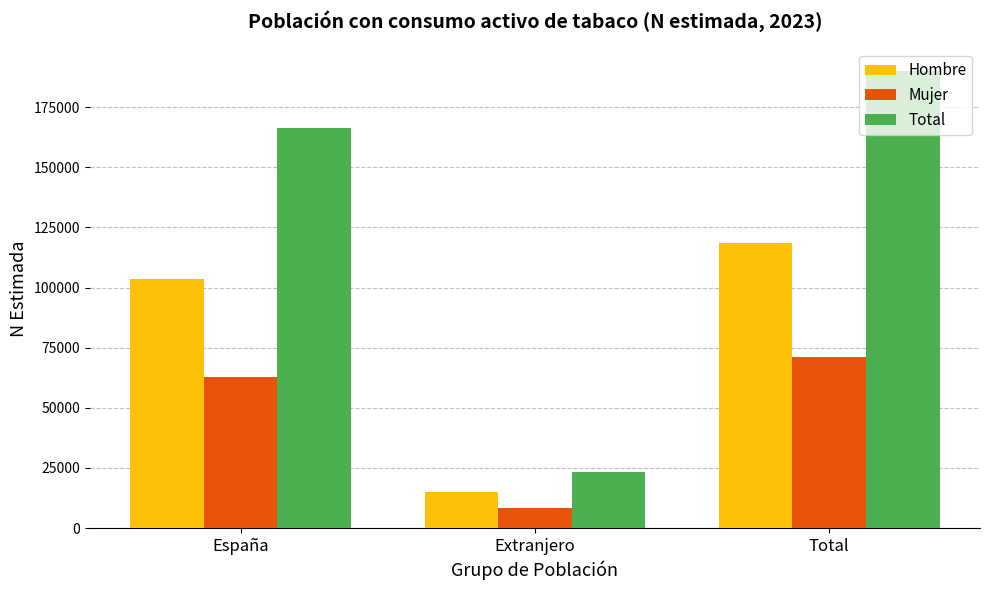

List the labels in order of Mujer value, largest first.

Total, España, Extranjero